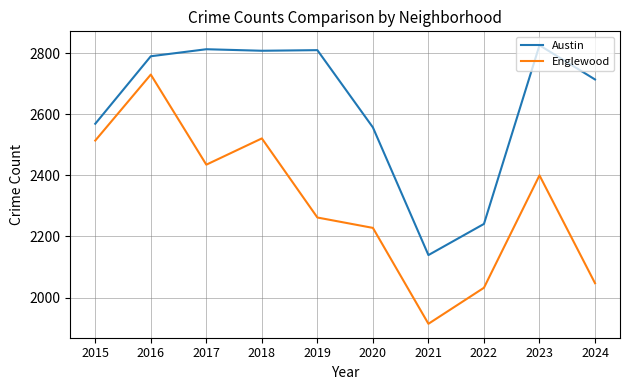

True or false: Englewood and Austin cross at least once.

False